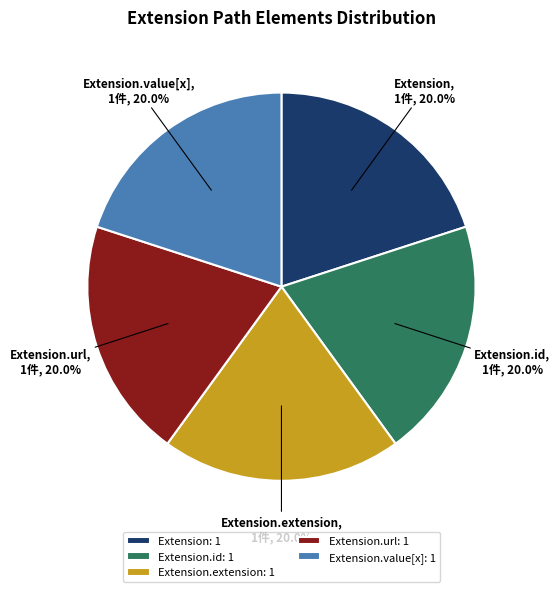

What is the ratio of the value at Extension to the value at Extension.value[x]?

1.0